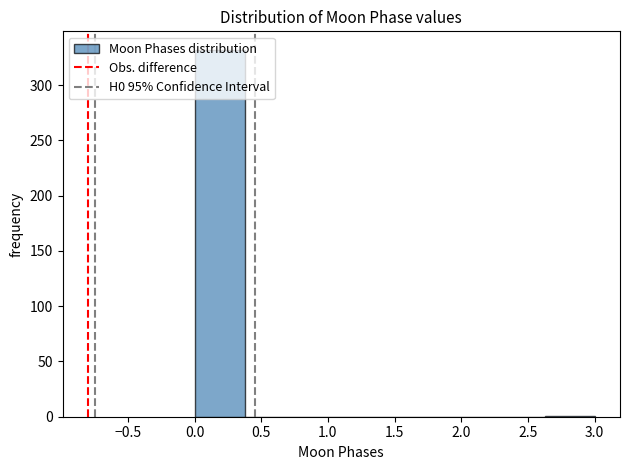

Reading left to right, list every bar in this chart as the range it spans on the x-axis followed by its height. Neither the bar edges nor the heights are printed on the chart, so give them approximately, as read against the axes.

0.000 to 0.375: 330
0.375 to 0.750: 0
0.750 to 1.125: 0
1.125 to 1.500: 0
1.500 to 1.875: 0
1.875 to 2.250: 0
2.250 to 2.625: 0
2.625 to 3.000: under 5